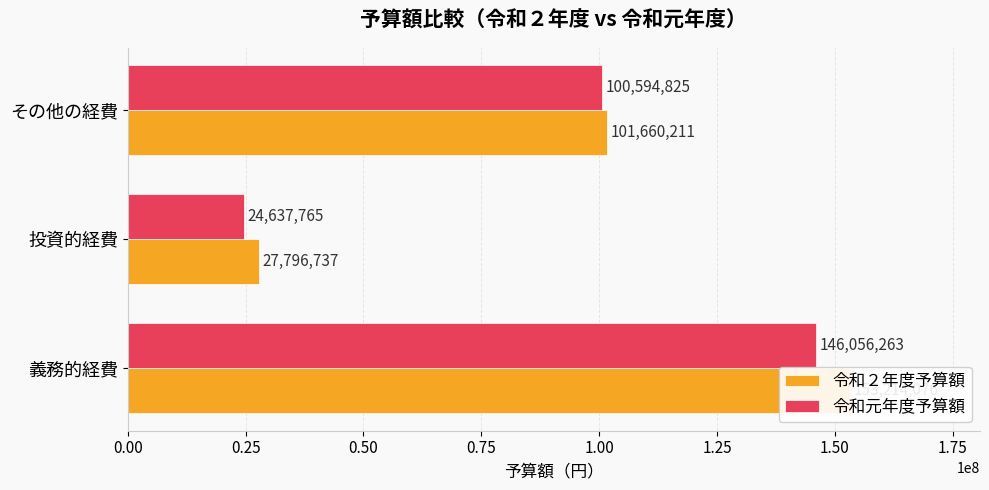

What is the value of the 令和２年度予算額 bar at the 3rd from the left?

101660211